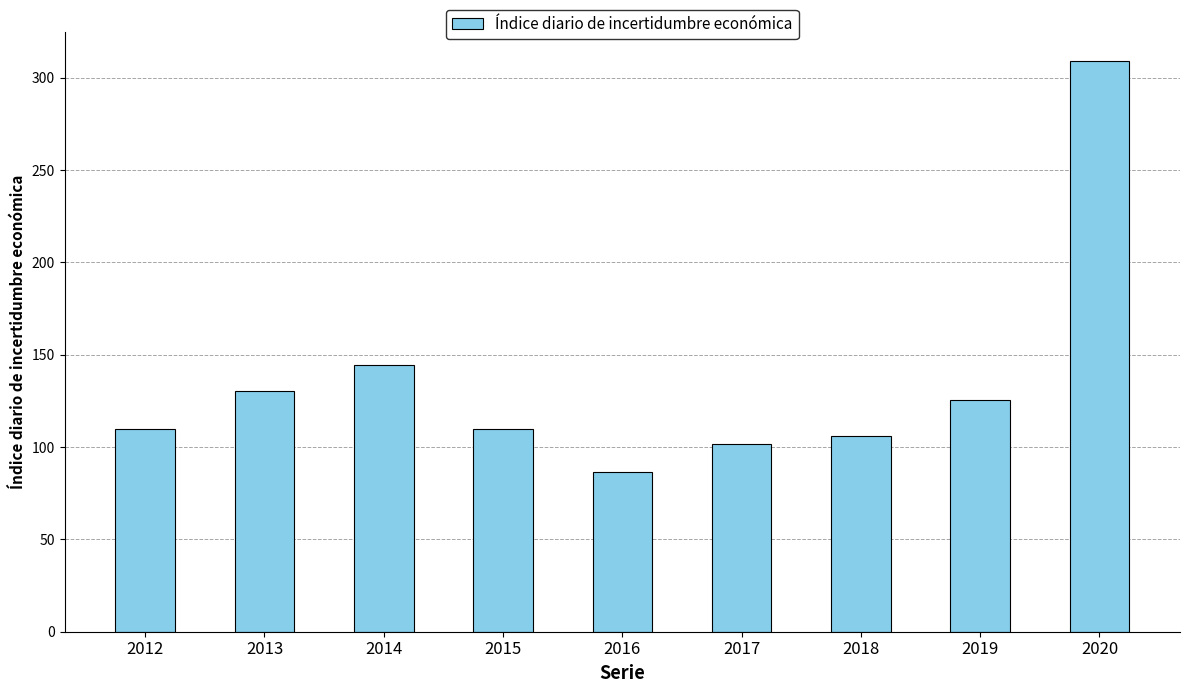

The value at 2012 is 51.1. True or false?

False